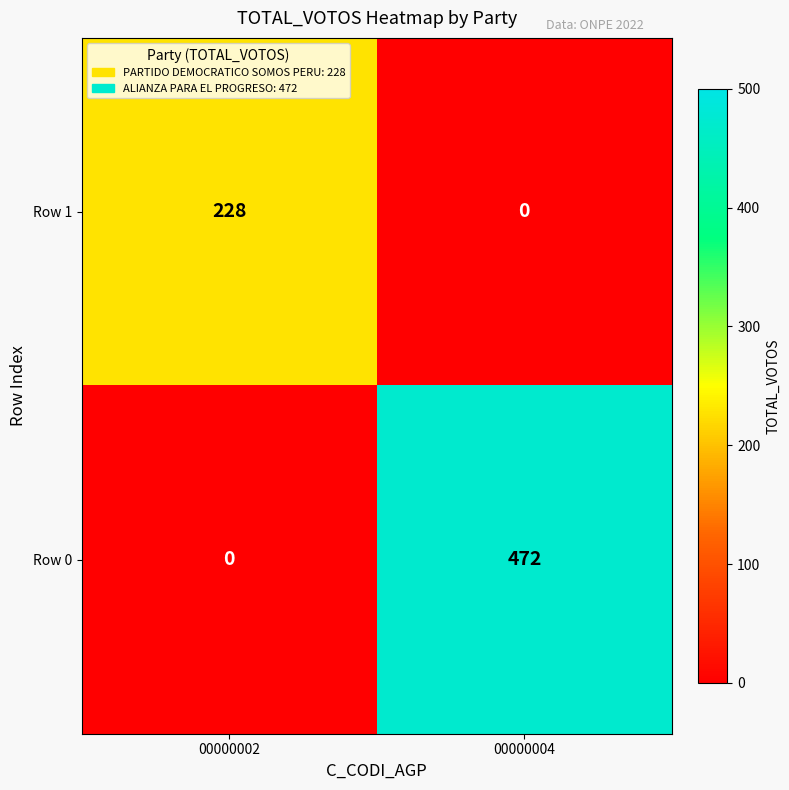

What is the spread (max minus min) of values at 00000002?

228